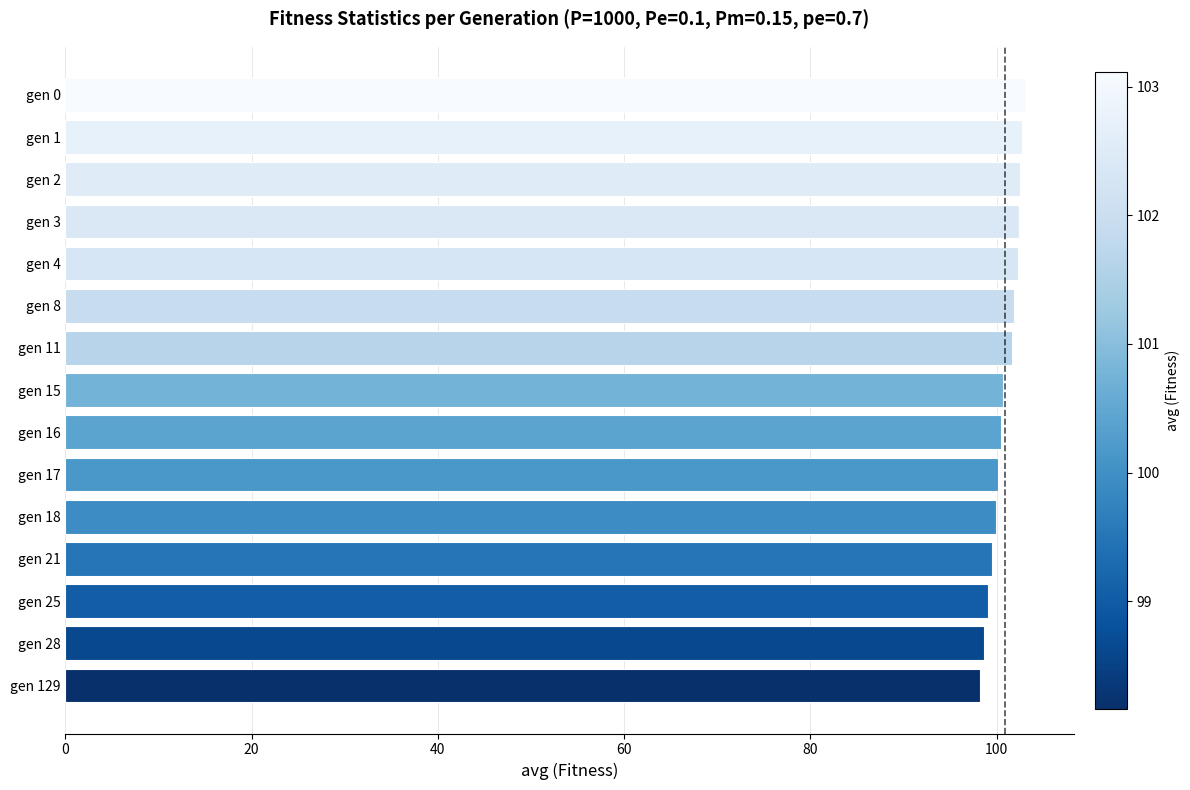

What is the average value?

100.9